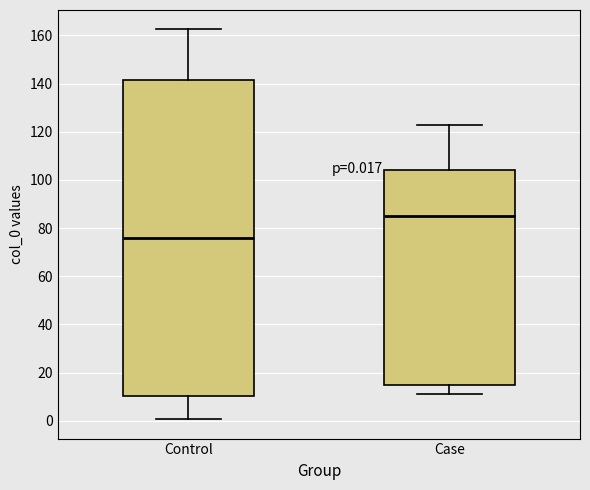

Which box's median line is the lowest?

Control